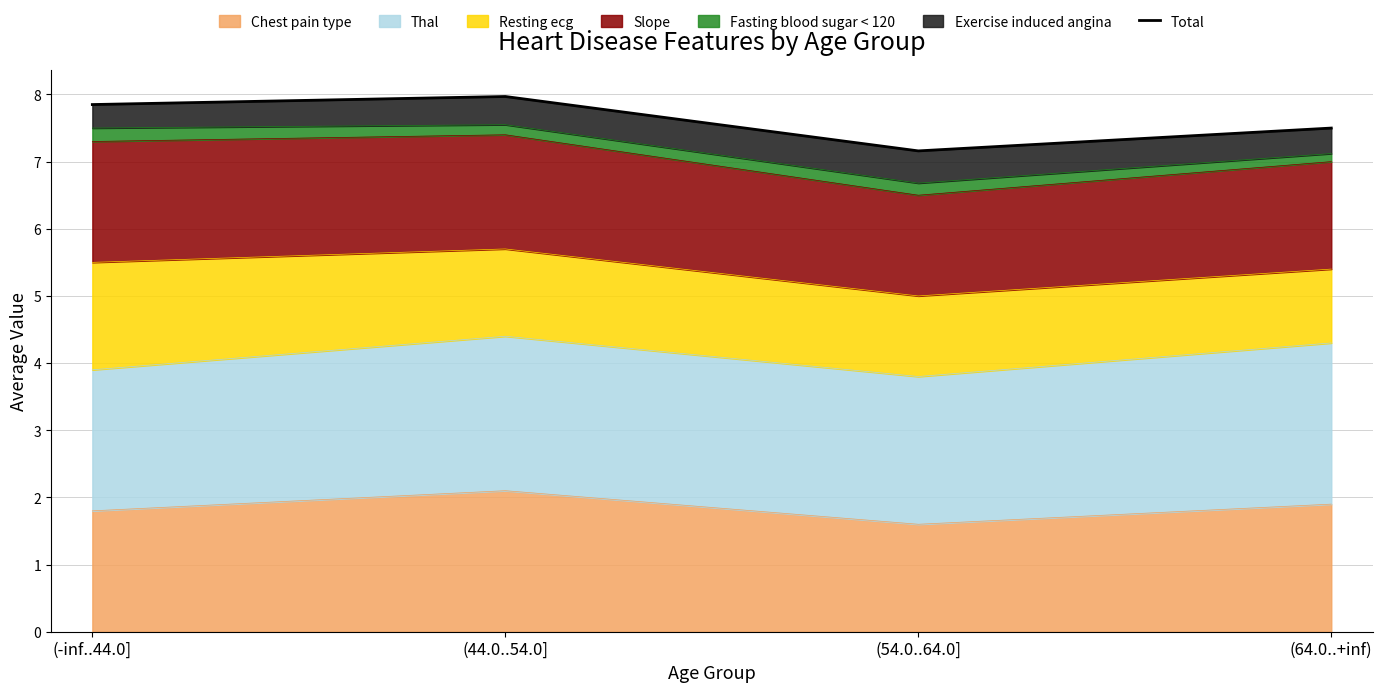

What is the label of the 3rd point from the left?

(54.0..64.0]